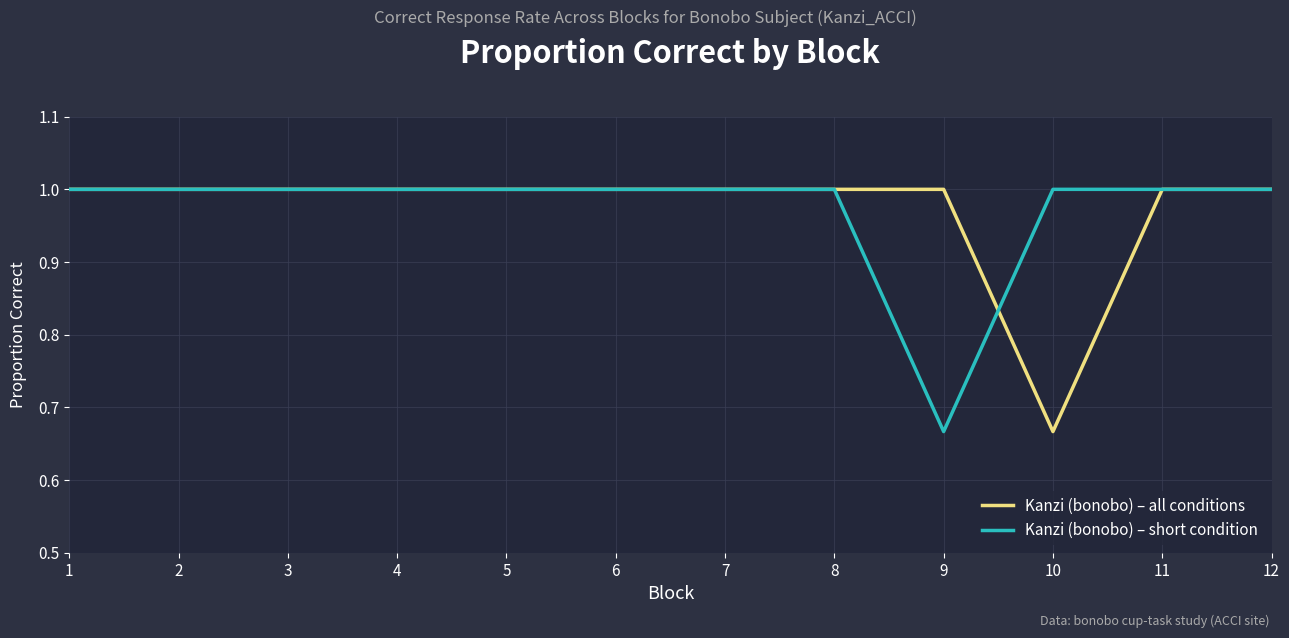

True or false: Kanzi (bonobo) – short condition and Kanzi (bonobo) – all conditions cross at least once.

True